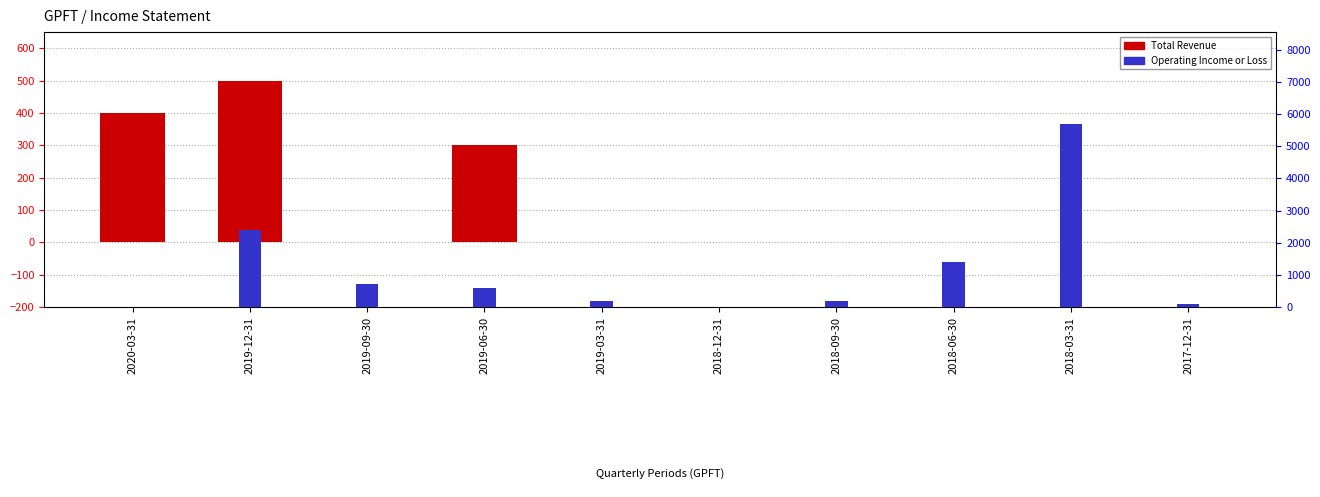

Is it true that Total Revenue equals 165 at 2019-06-30?

False